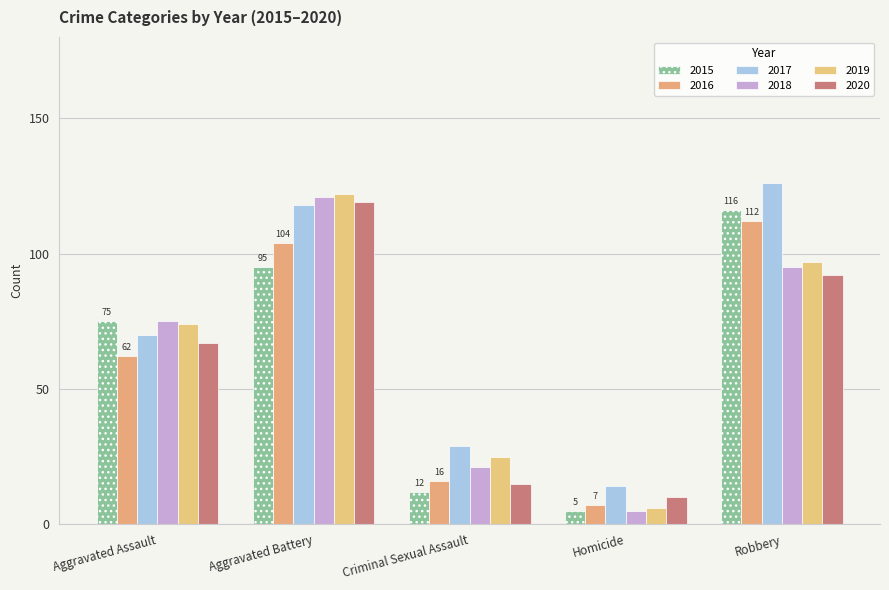

True or false: 2019 has a value of 128 at Aggravated Assault.

False